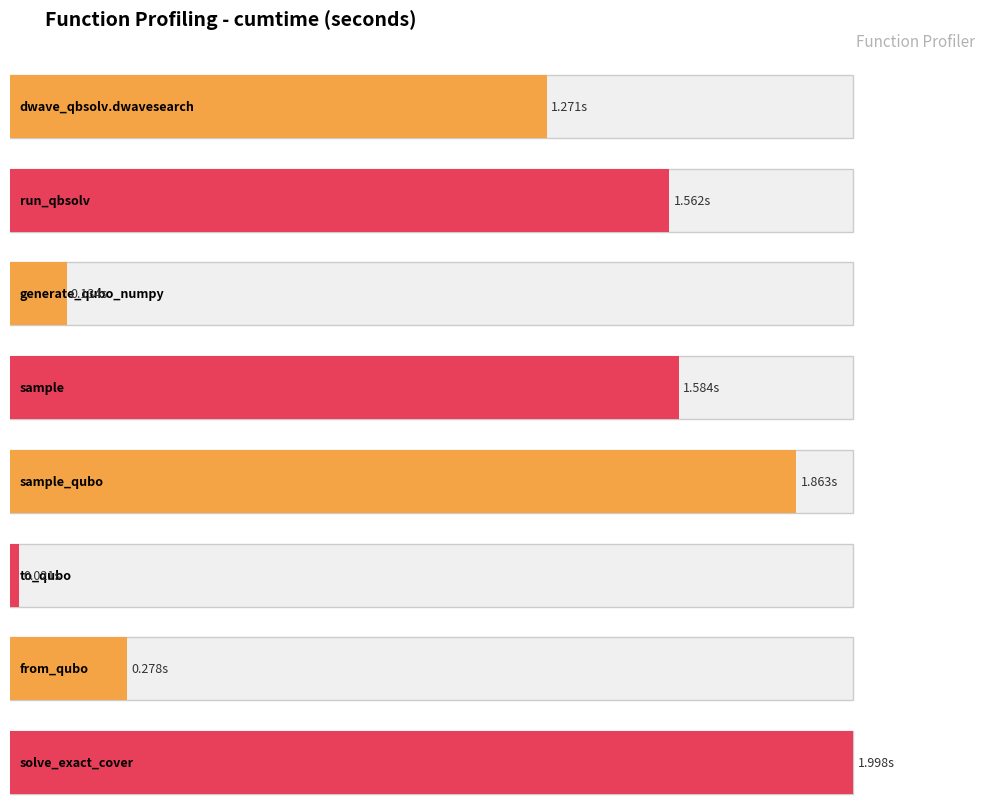

List the labels in order of value, largest first.

solve_exact_cover, sample_qubo, sample, dwave_qbsolv.qbsolv_binding.run_qbsolv, dwave_qbsolv.dwavesearch, from_qubo, generate_qubo_numpy_multi_processing, to_qubo